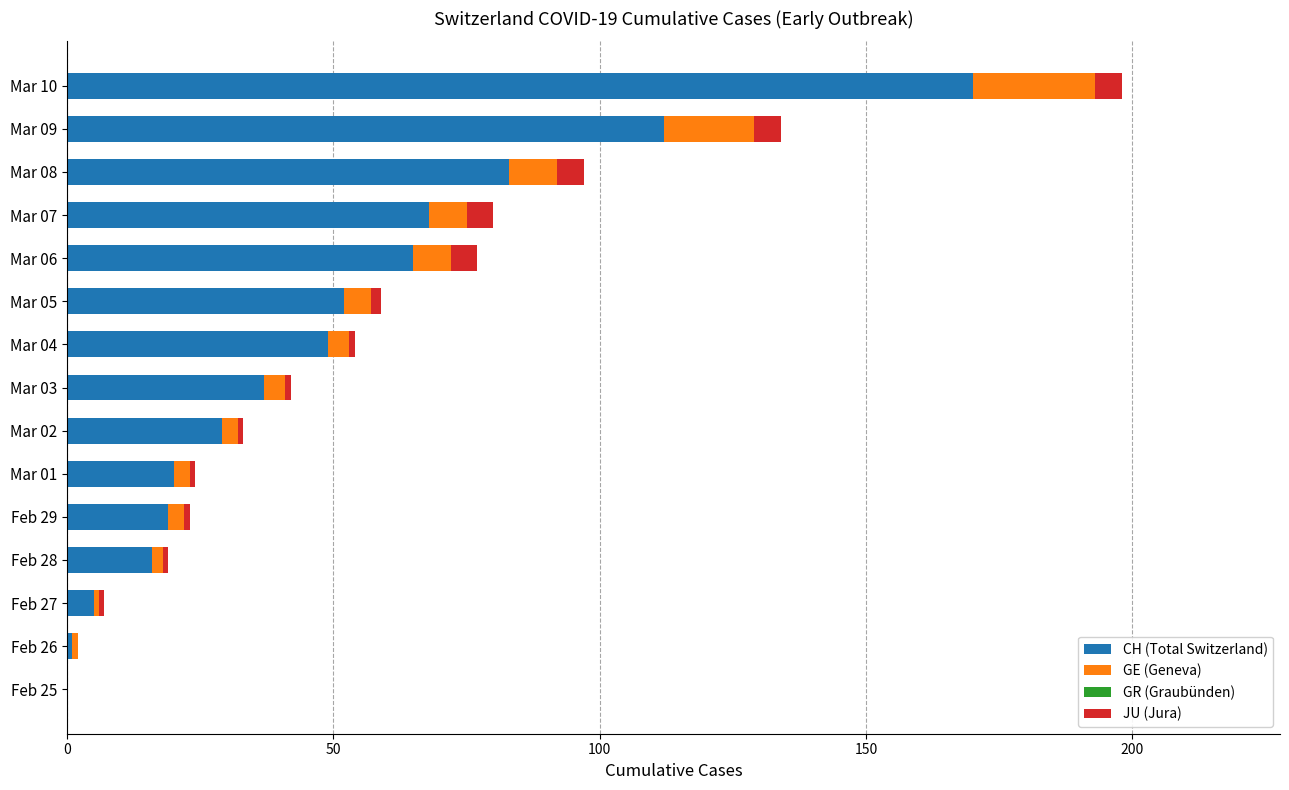

At which category is the sum across all series the highest?

Mar 10